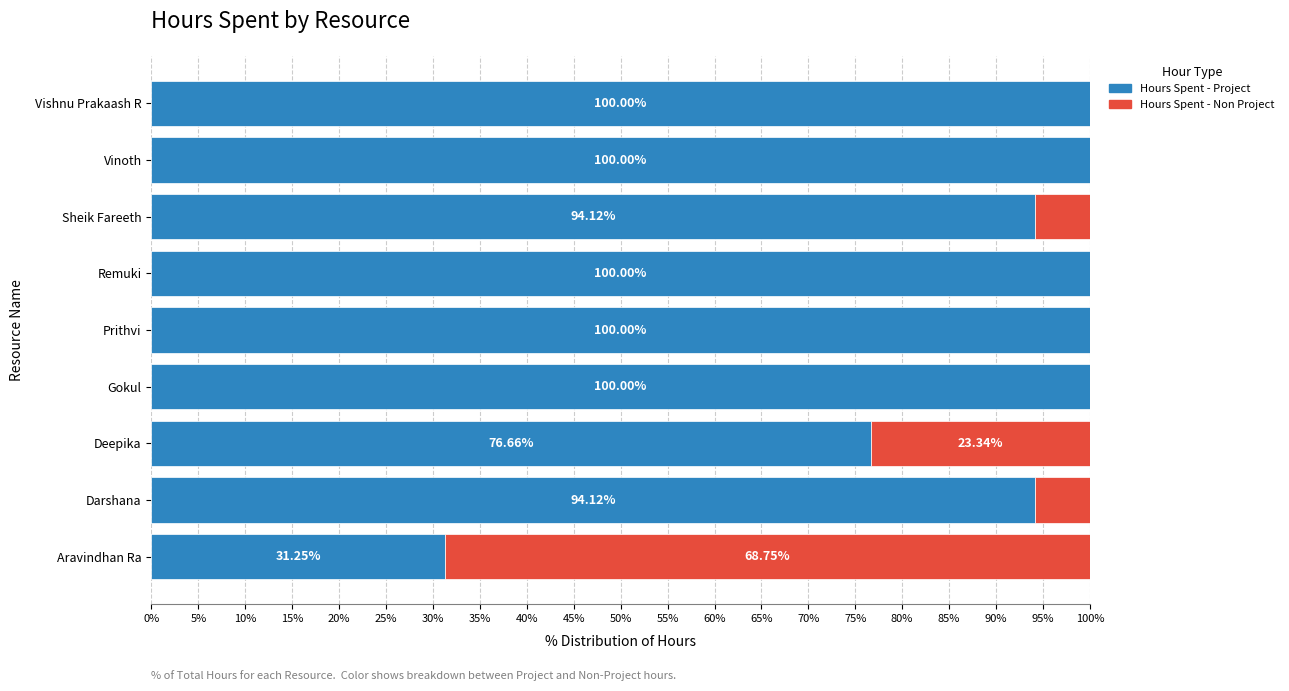

What is the total value across all series at Vishnu Prakaash R?

100.0